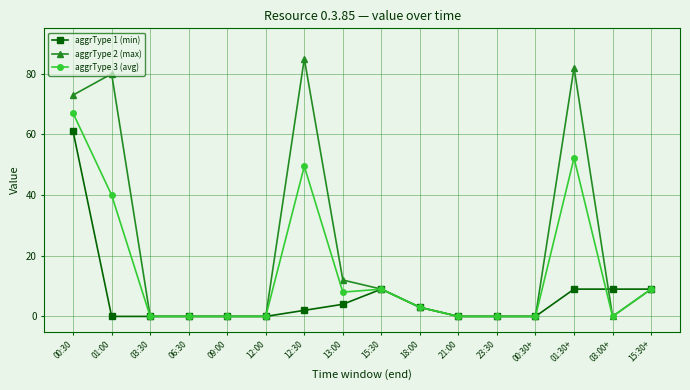

True or false: aggrType 3 (avg) has a value of 8.0 at 13:00.

True